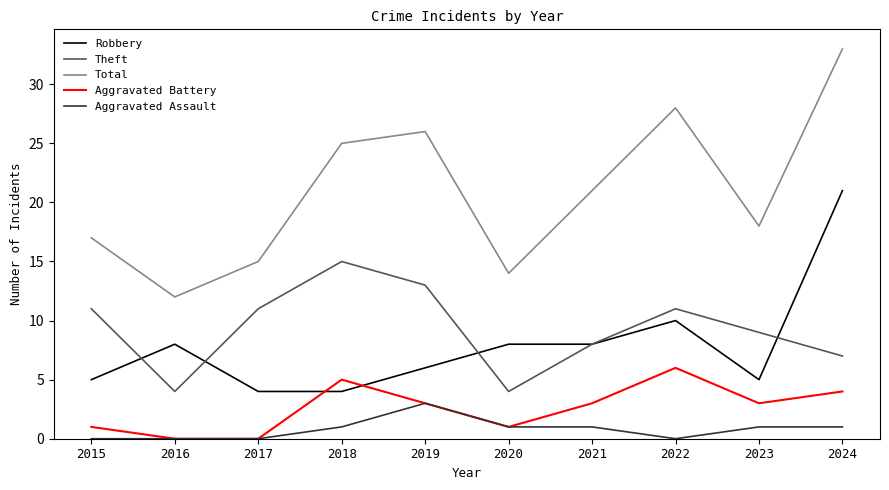

Between which two adjacent categories do Aggravated Battery and Robbery first intersect?

2017 and 2018